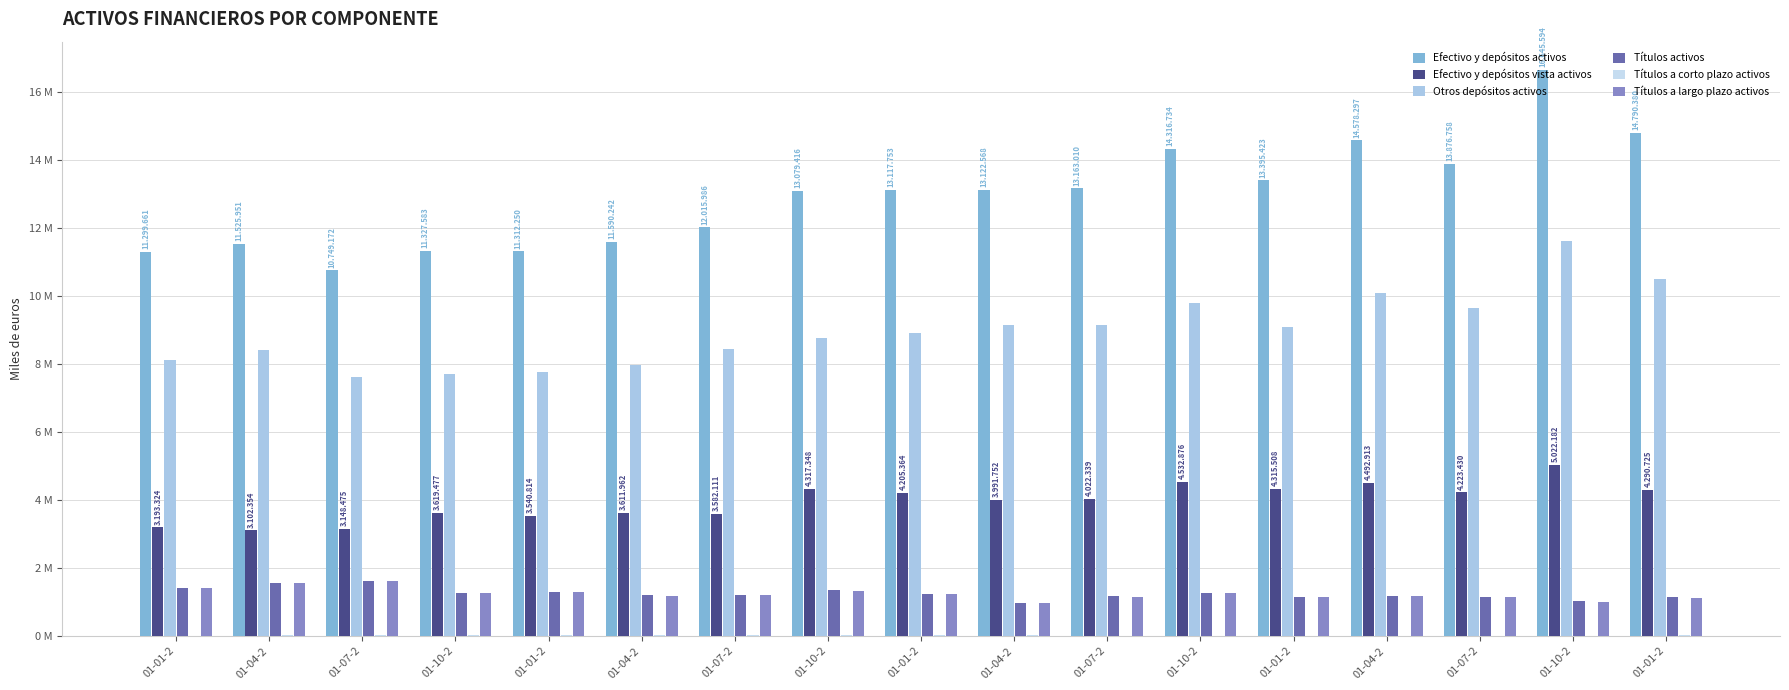

Are the bars grouped side by side (vs. stacked)?

Yes